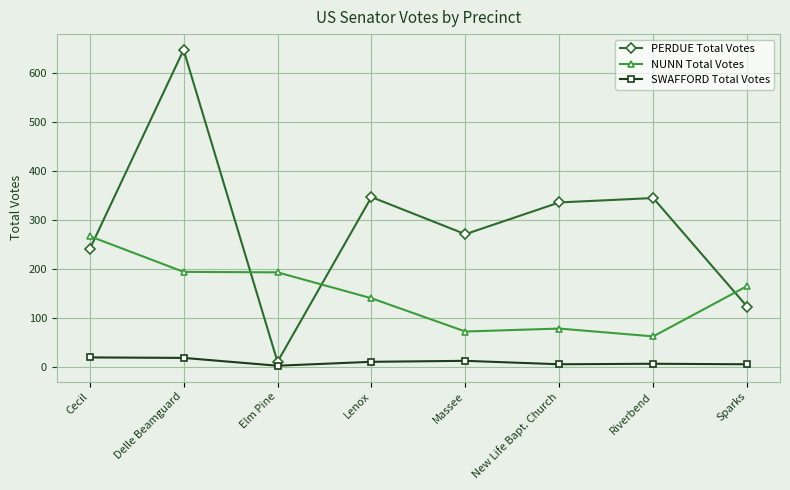

True or false: PERDUE Total Votes and NUNN Total Votes cross at least once.

True